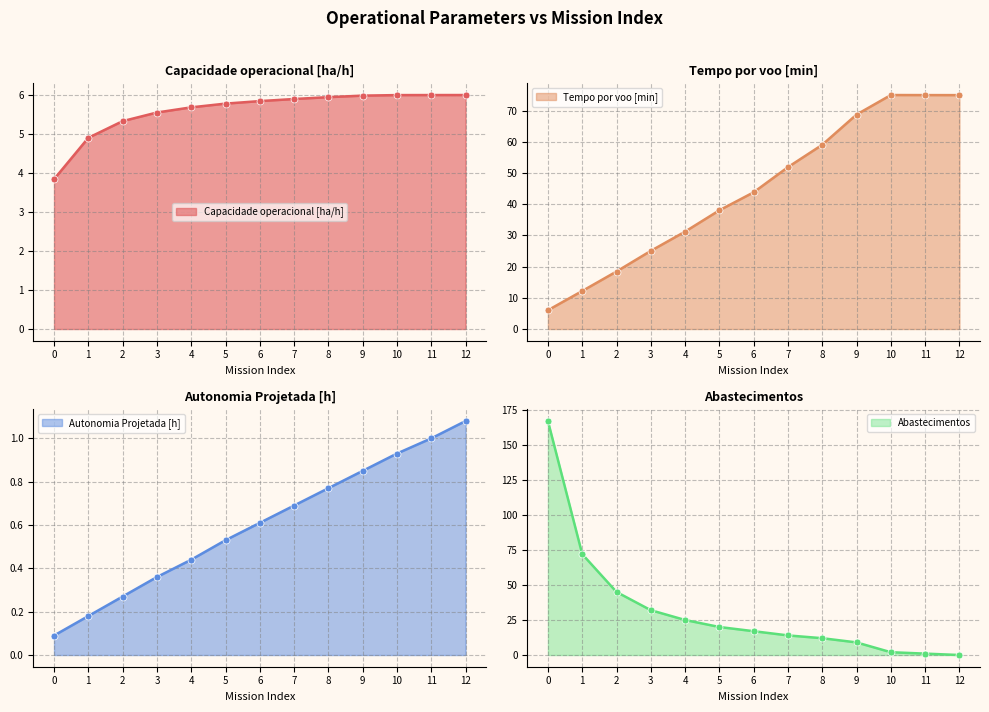

Where does the Capacidade operacional [ha/h] series first go above 5?

2